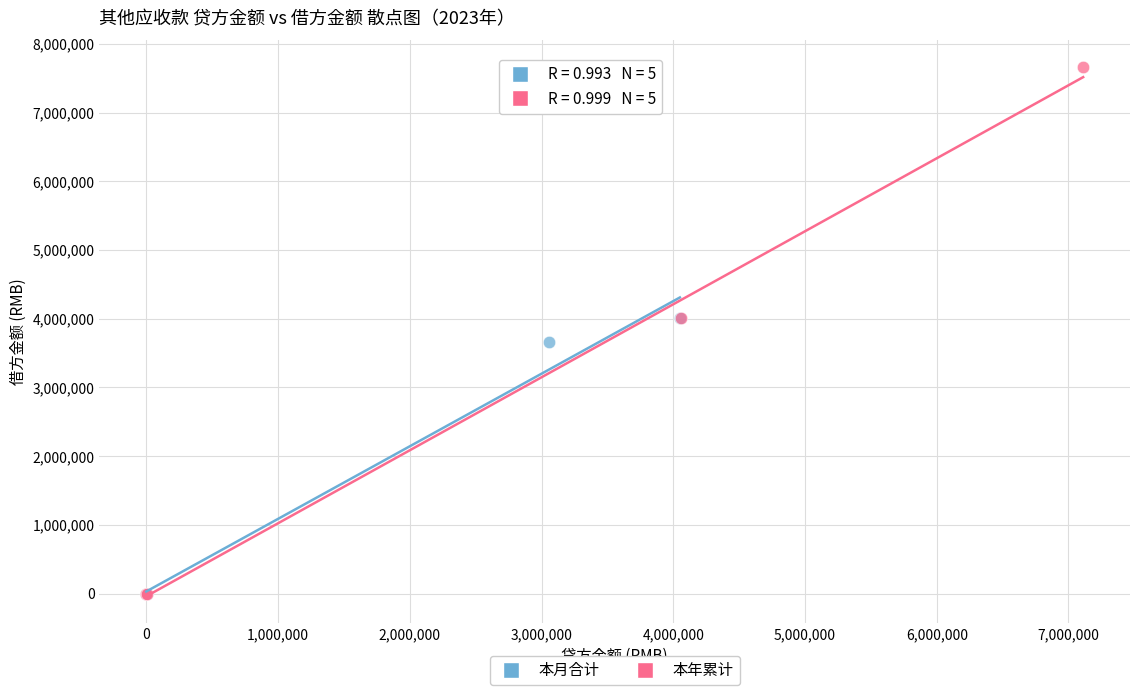

What are all the series names shown in the legend?

本月合计, 本年累计